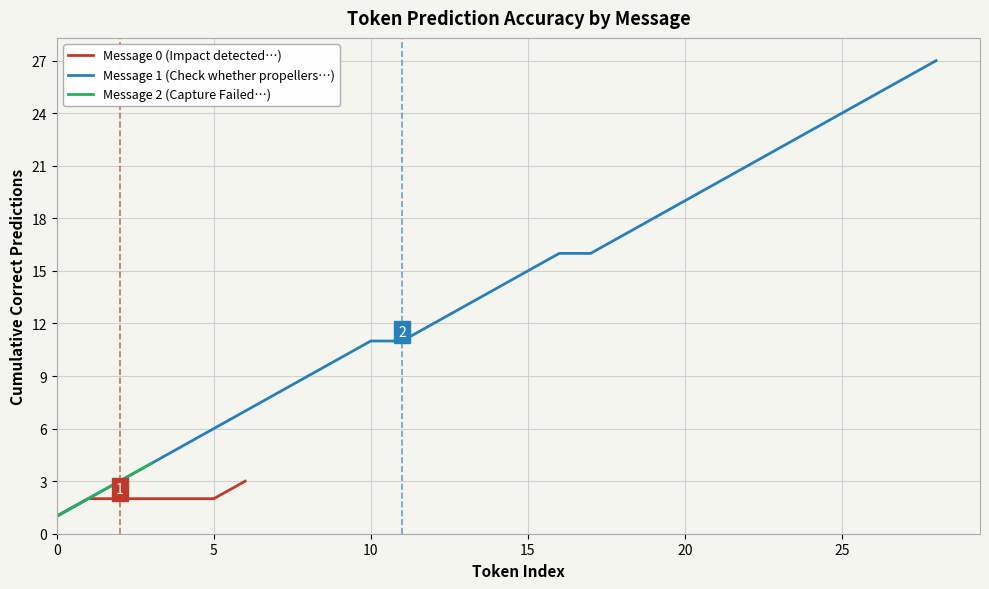

What is the difference between the maximum and minimum values in the Correct count per message series?

14